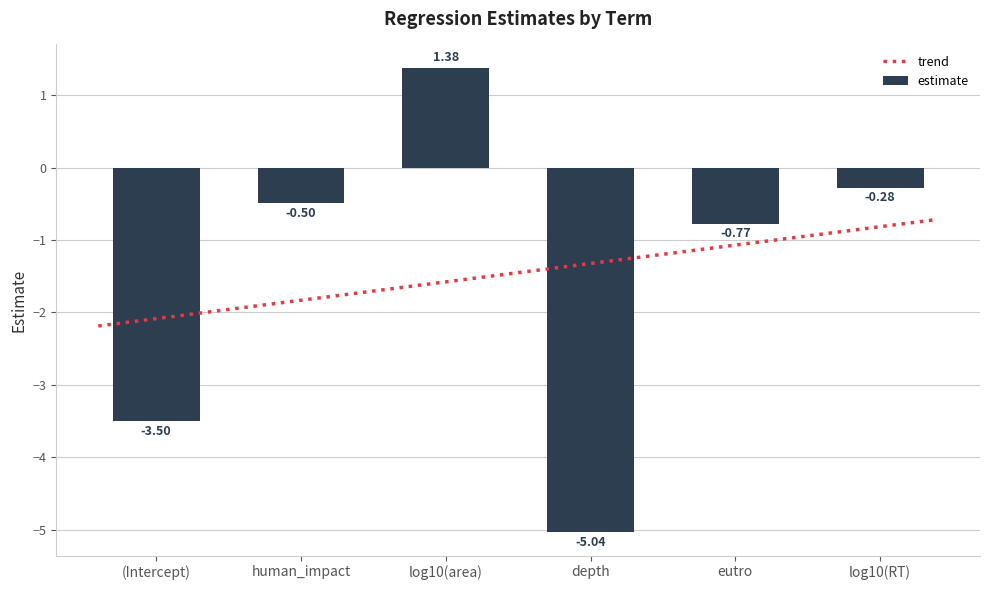

Reading left to right, transcribe all the data shown in this chart.

-3.5	-0.5	1.4	-5.0	-0.8	-0.3